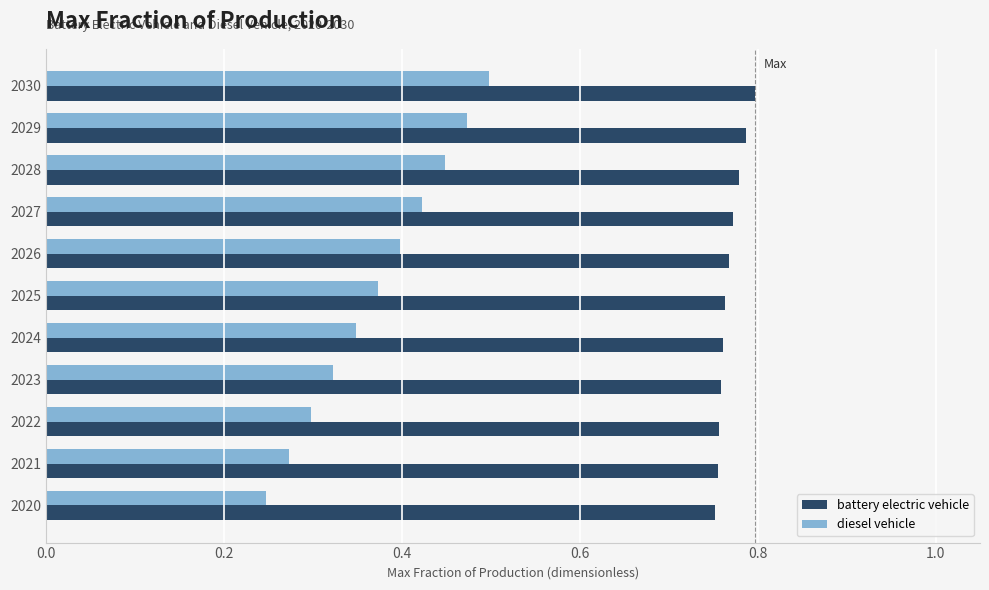

What is the sum of the battery electric vehicle values at 2020 and 2026?

1.5